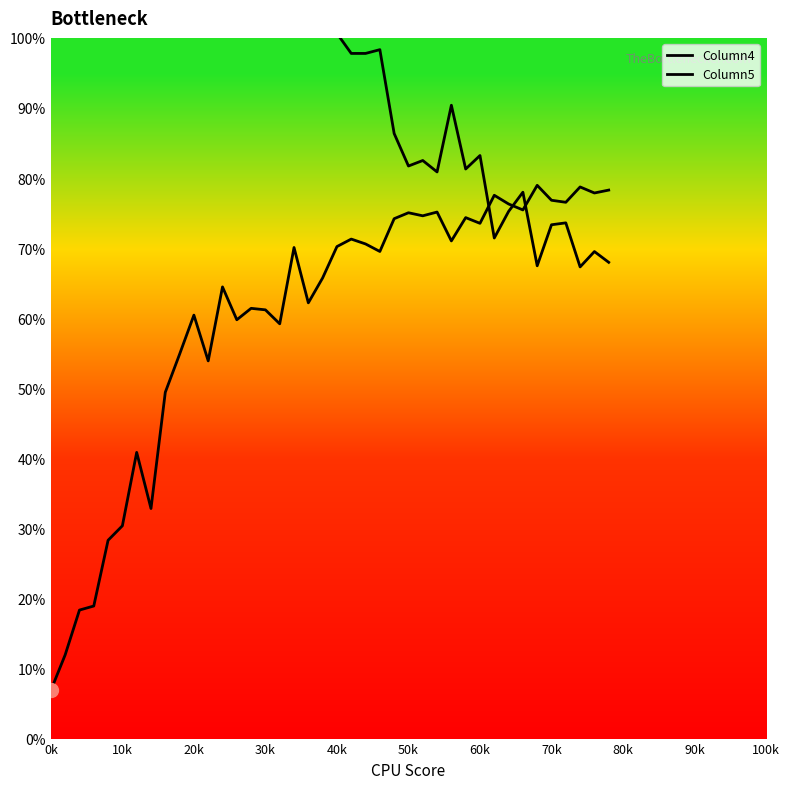

The value of Column4 at 0k is 6.9. True or false?

True